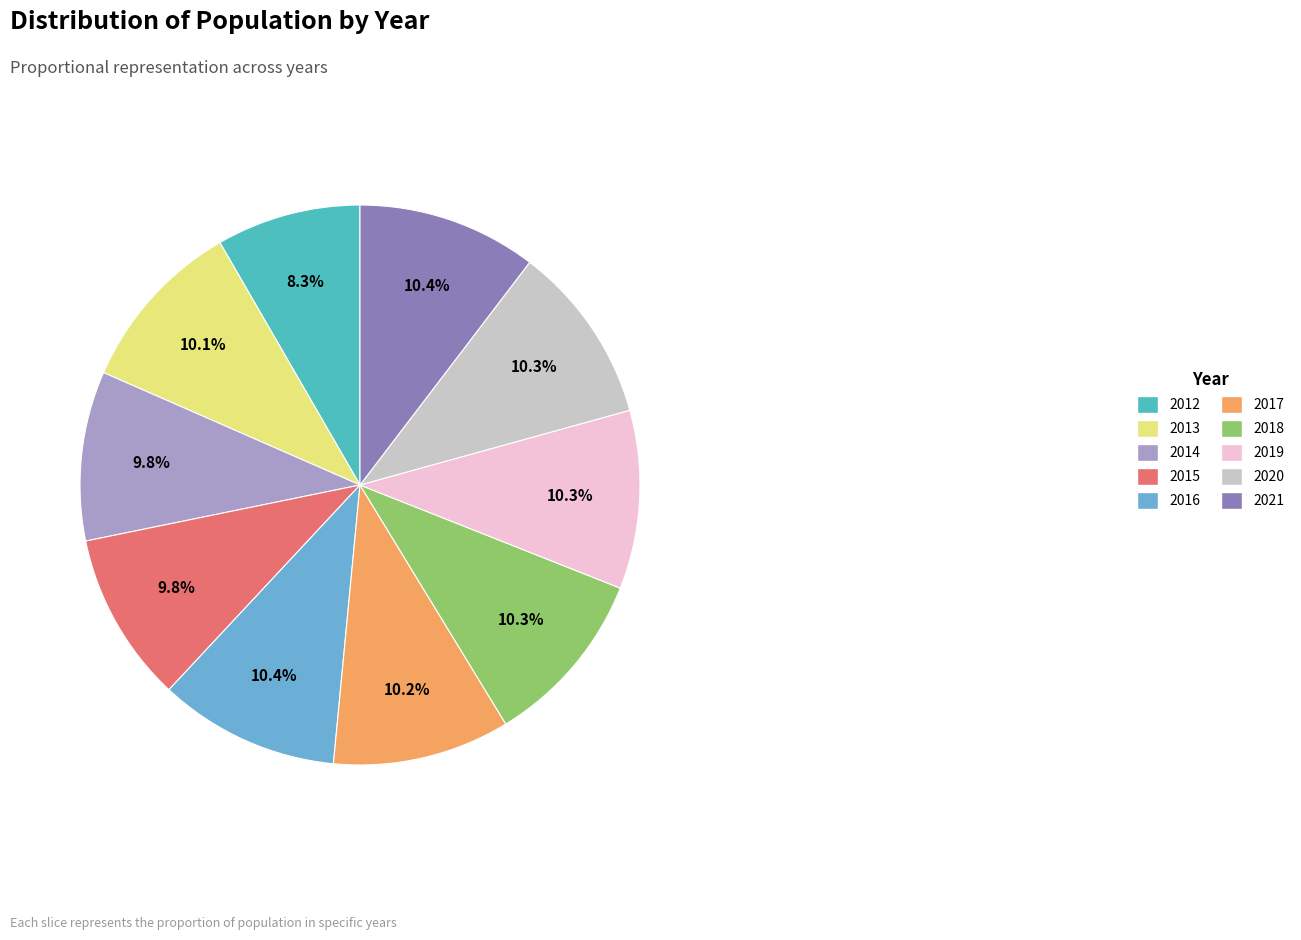

Approximately how many times larger is the value at 2020 compared to 2018?

1.0